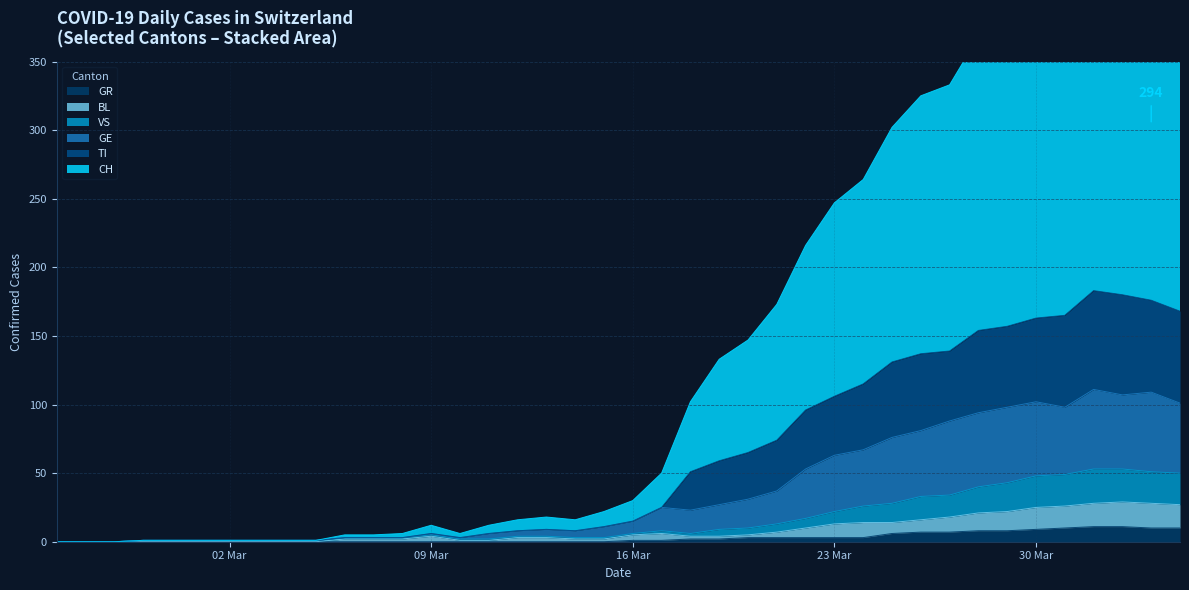

What is the highest value of the GR series?

11